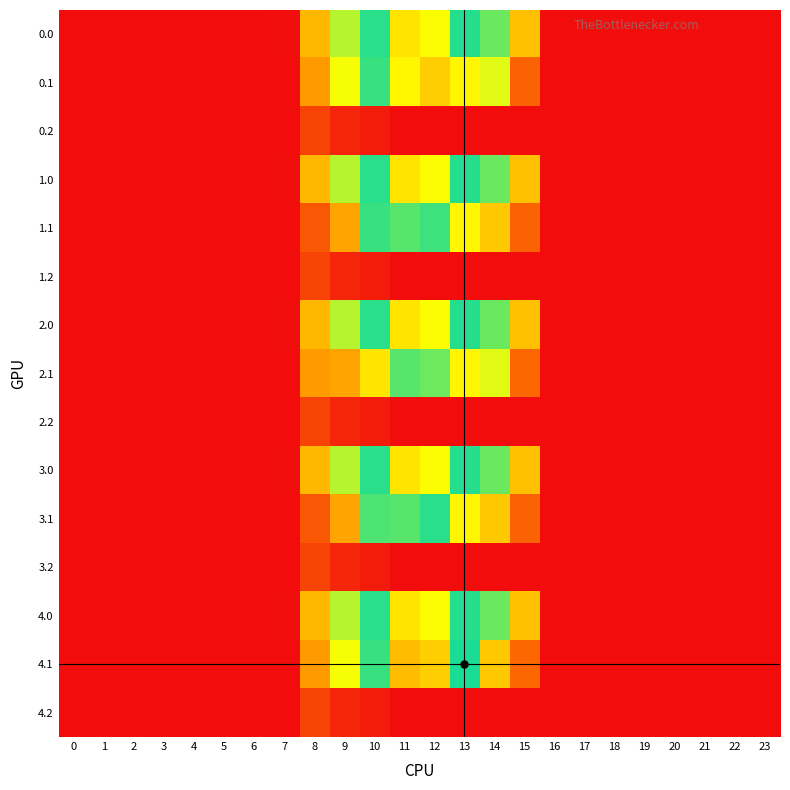

List the series in order of their peak value, highest first.

4.1, 0.0, 1.0, 2.0, 3.0, 4.0, 3.1, 0.1, 1.1, 2.1, 0.2, 1.2, 2.2, 3.2, 4.2